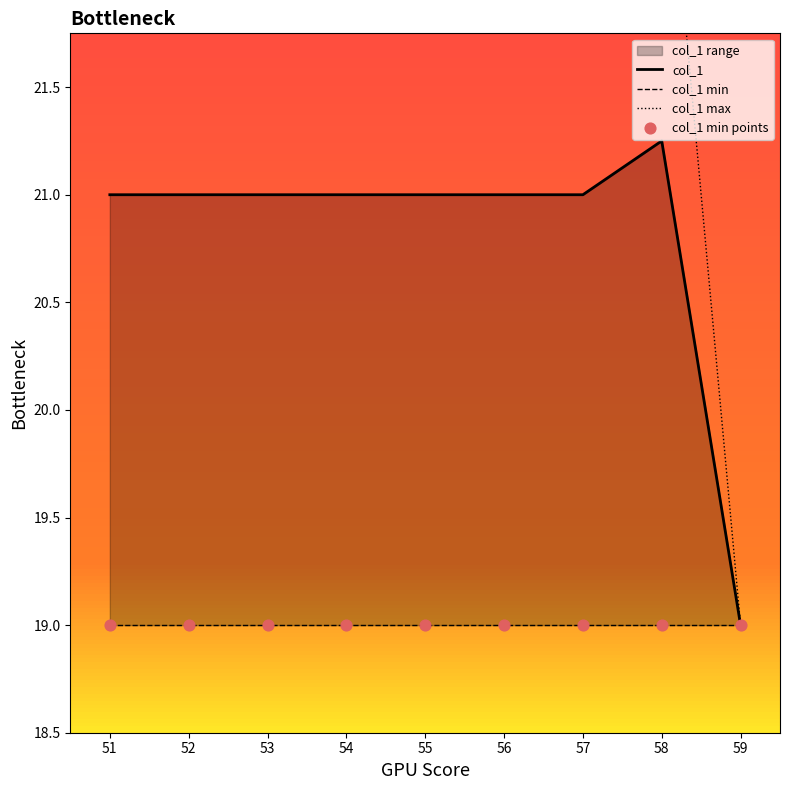

What is the total value across all series at 56?

82.0